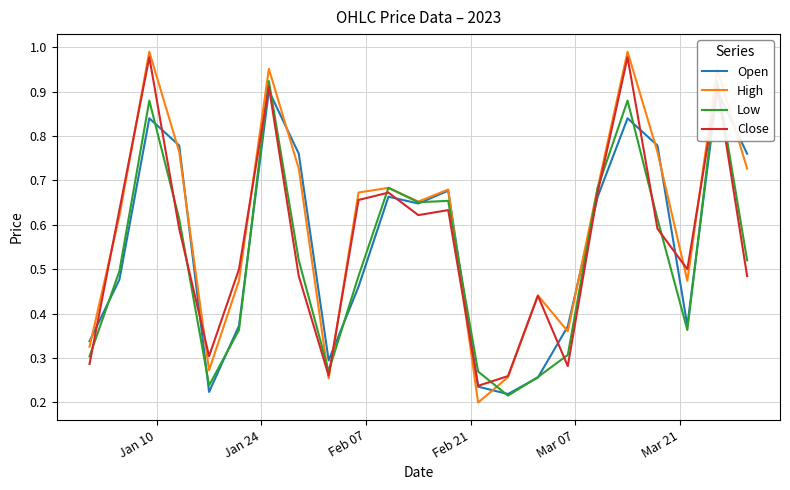

What is the minimum value shown in the chart?

0.2